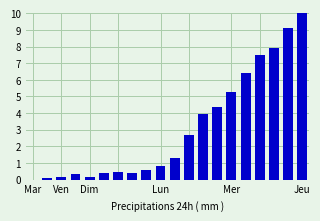

What is the greatest value displayed?

10.0